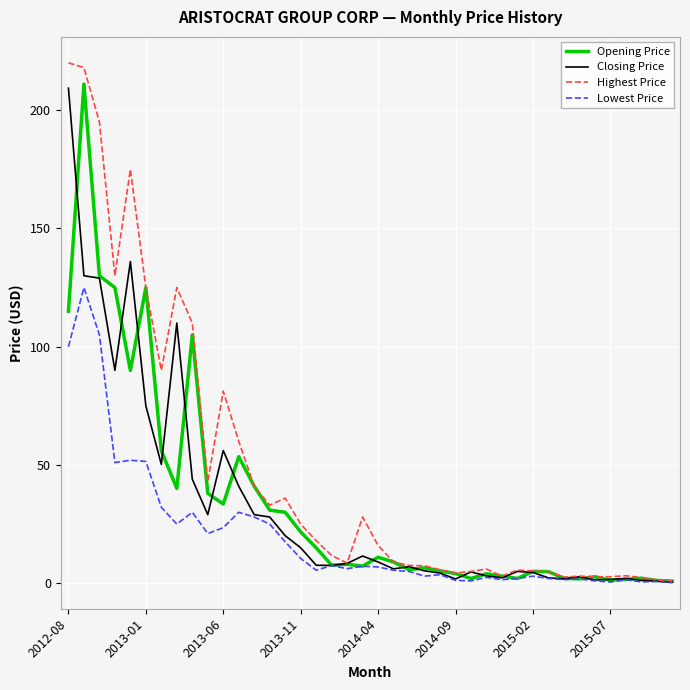

Which series has the largest range (max minus min)?

Highest Price